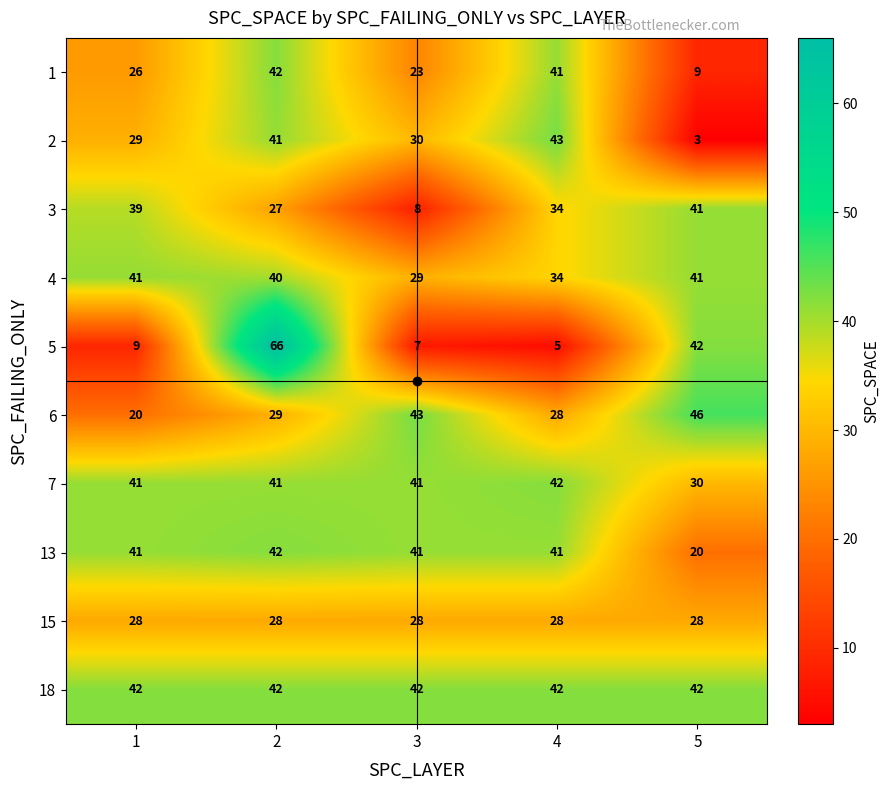

What is the sum of all 15 values?

140